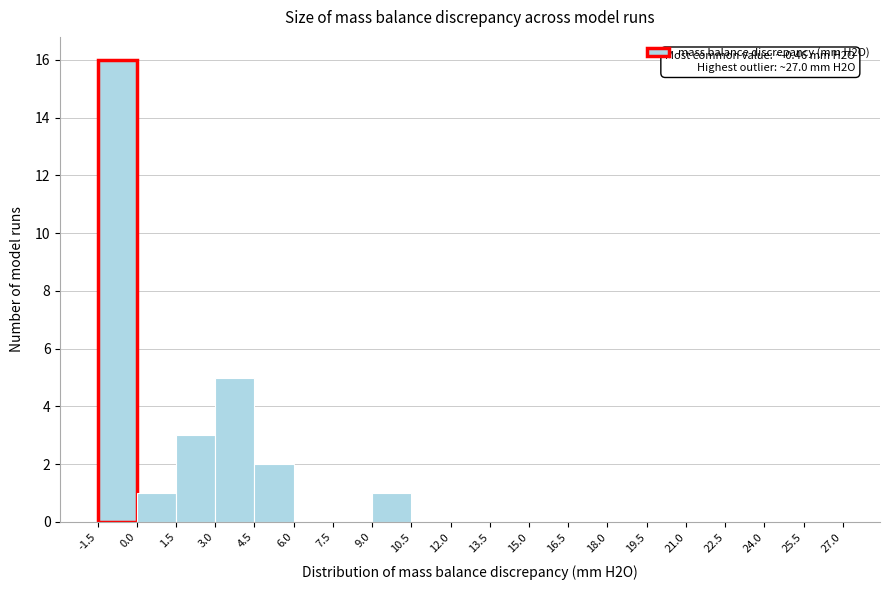

Over which range of the x-axis is the bar tallest?

-1.5 to 0.0